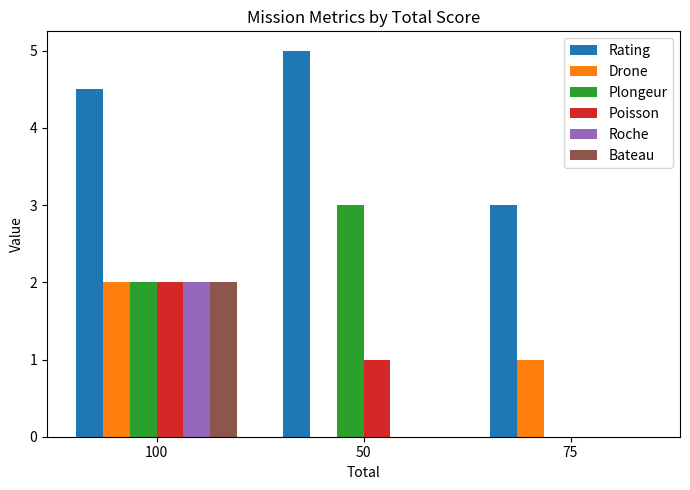

What is the sum of the Rating values at 50 and 100?

9.5